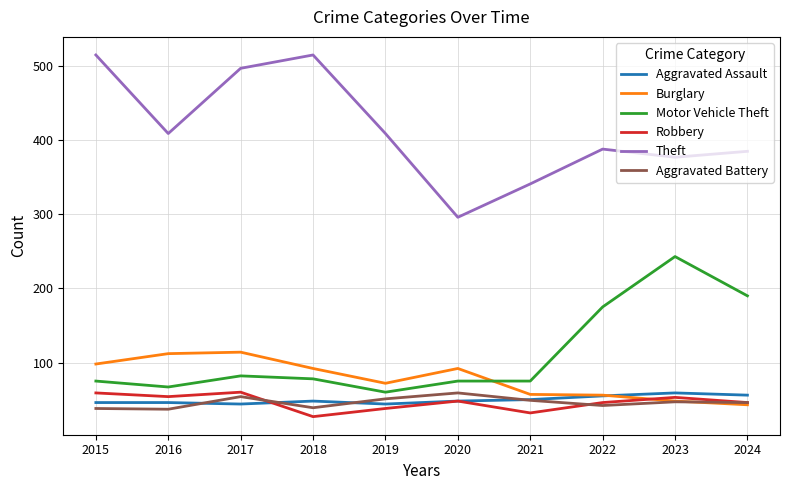

True or false: Robbery has more than 1 points higher than both neighbors.

True